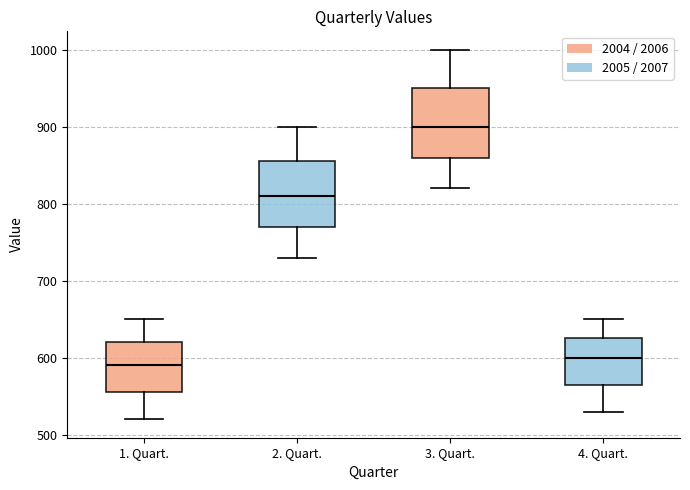

Which box's median line is the highest?

3. Quart.